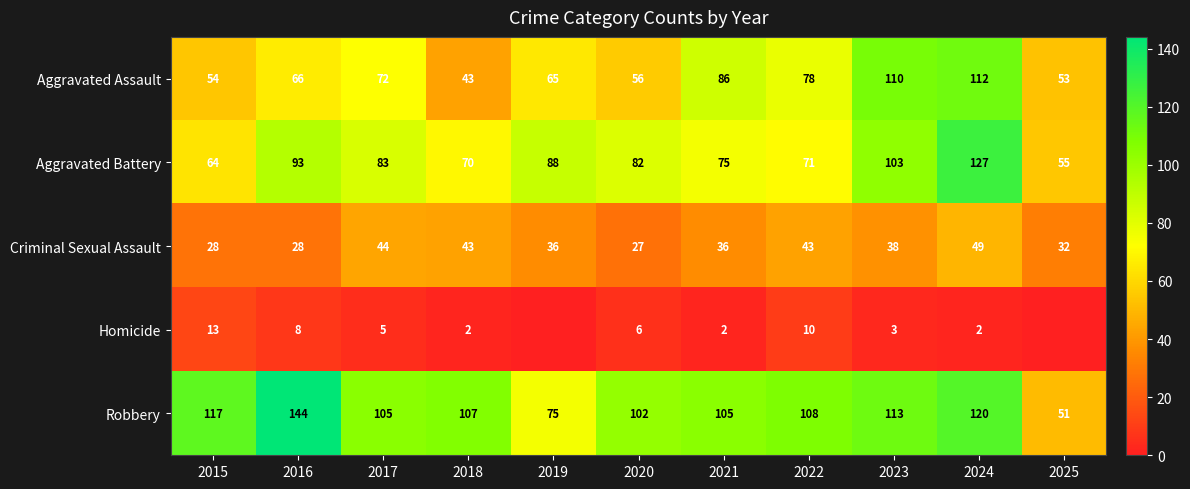

At 2024, list the series in order from largest to smallest.

Aggravated Battery, Robbery, Aggravated Assault, Criminal Sexual Assault, Homicide